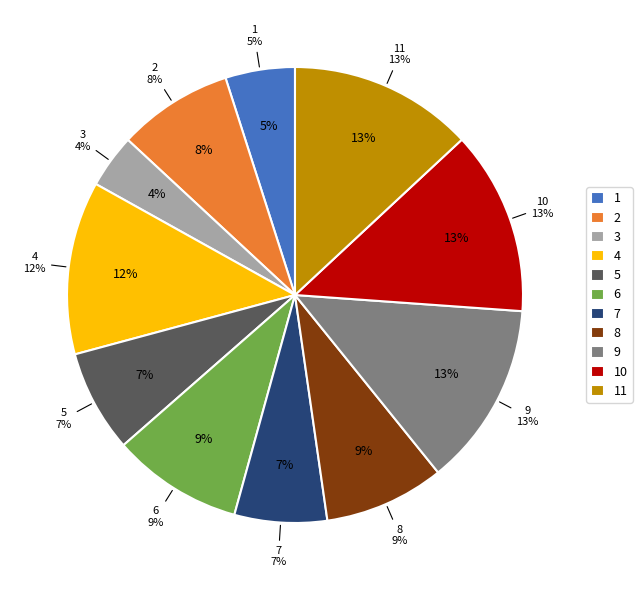

To the nearest percent, what percentage of the pie is 11?

13%